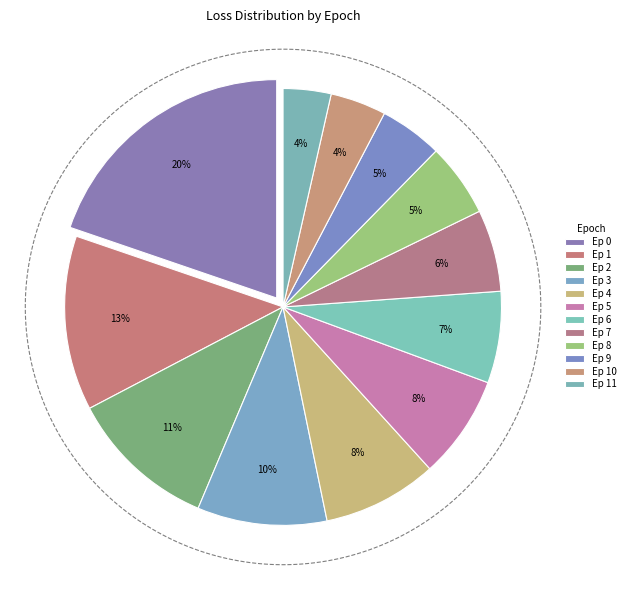

To the nearest percent, what is the combined percentage of Epoch 11 and Epoch 5?

11%